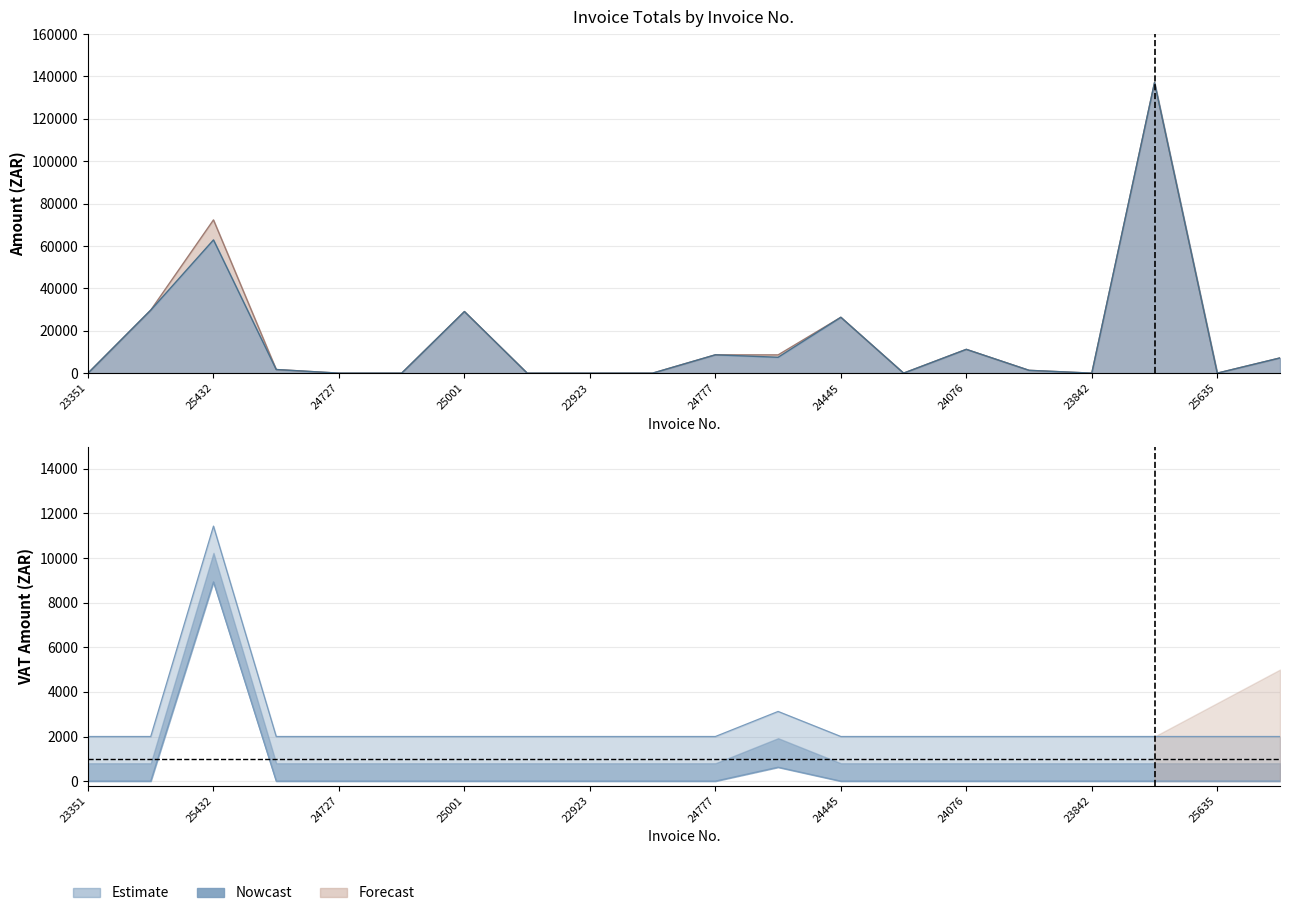

What is the label of the 5th point from the right?

24729